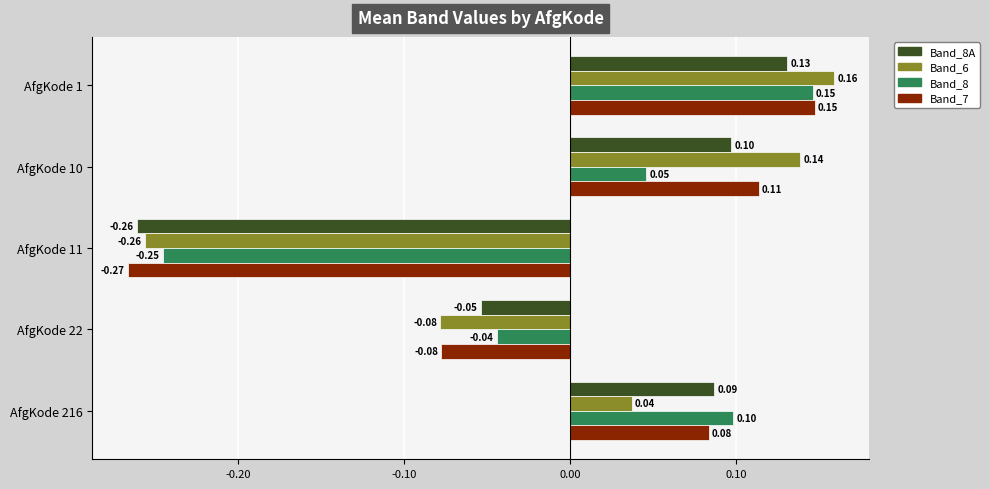

Is the value of Band_8 at AfgKode 216 greater than the value of Band_7 at AfgKode 1?

No